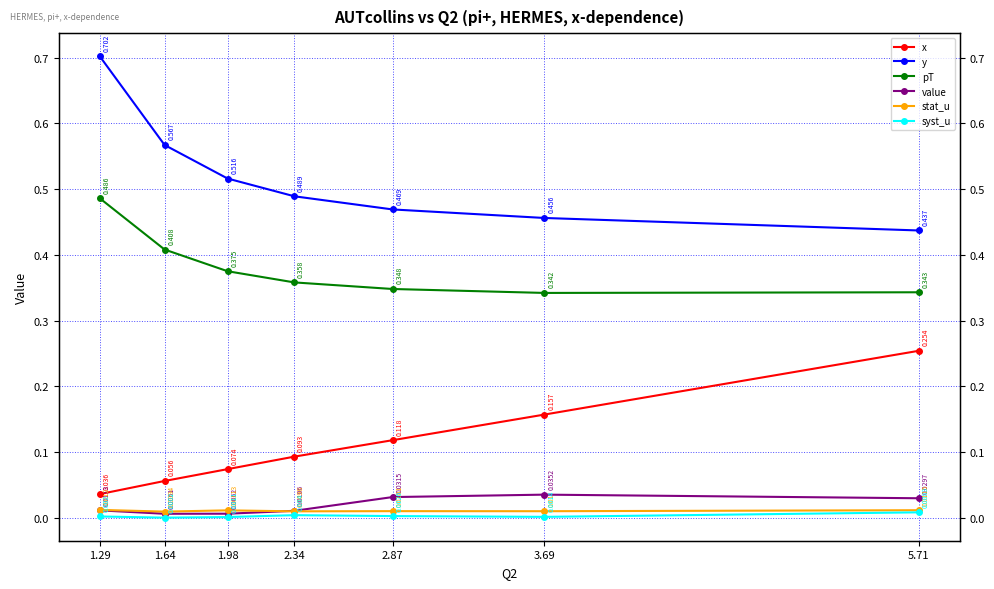

What is the difference between the maximum and minimum values in the x series?

0.2